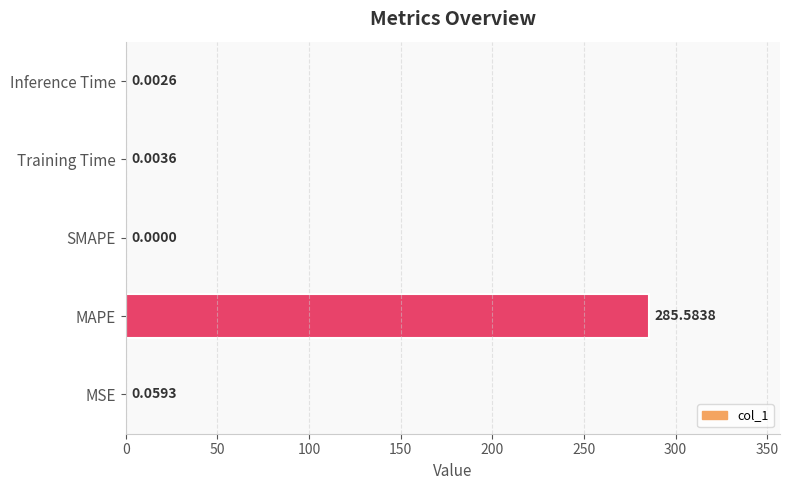

Which category has the highest value across all series?

MAPE